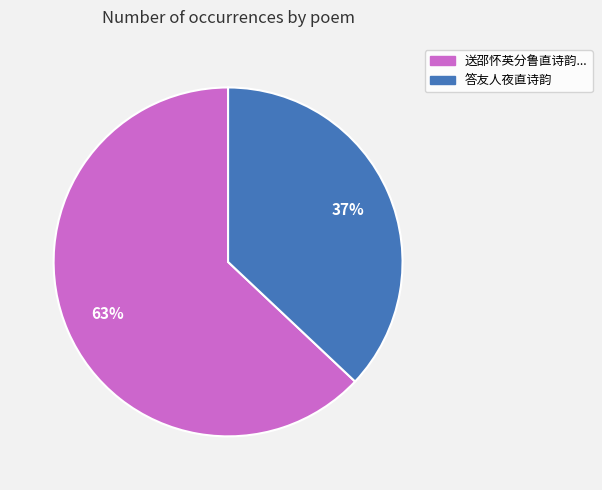

To the nearest percent, what is the difference between the largest and smallest slice percentages?

26%